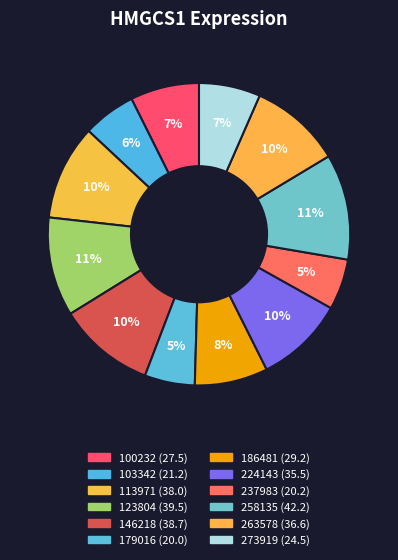

How many segments does this pie chart have?

12